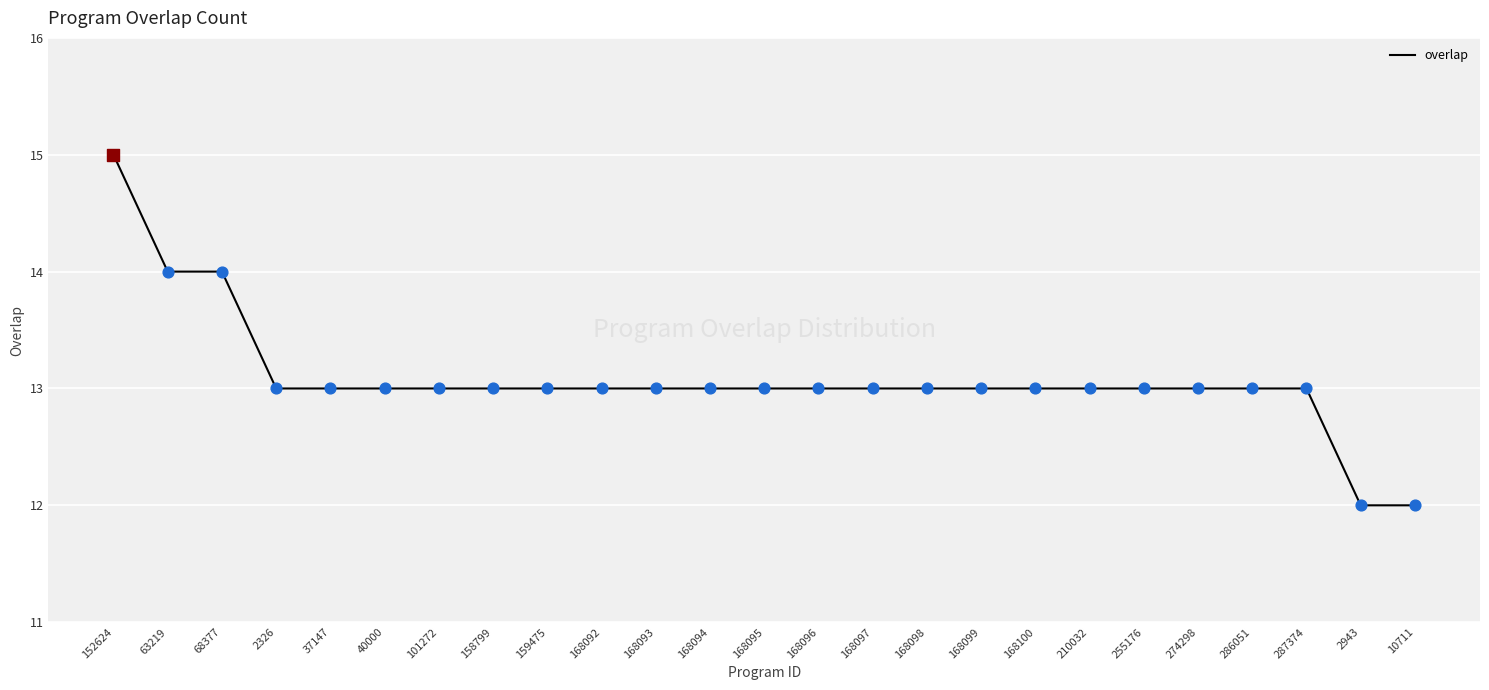

What is the ratio of the value at 168097 to the value at 168092?

1.0